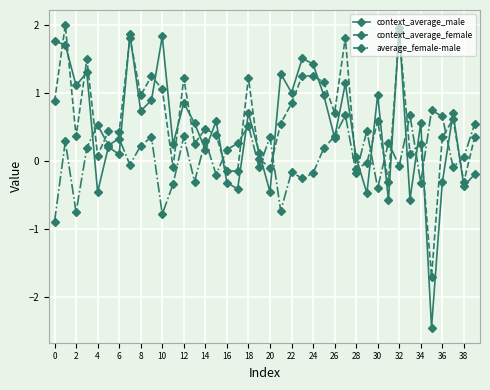

What is the value of the context_average_male point at the 22nd from the left?

1.3